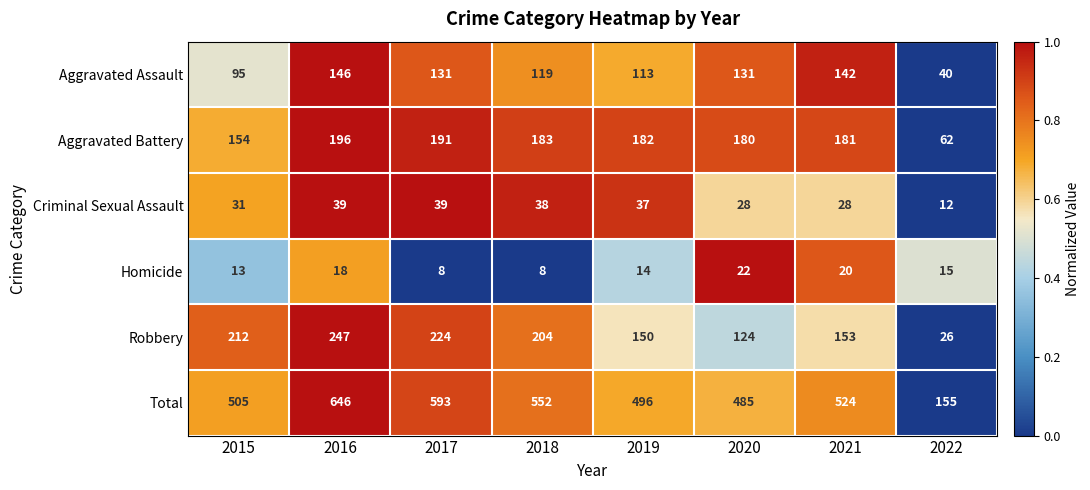

What is the sum of the Aggravated Assault values at 2019 and 2017?

244